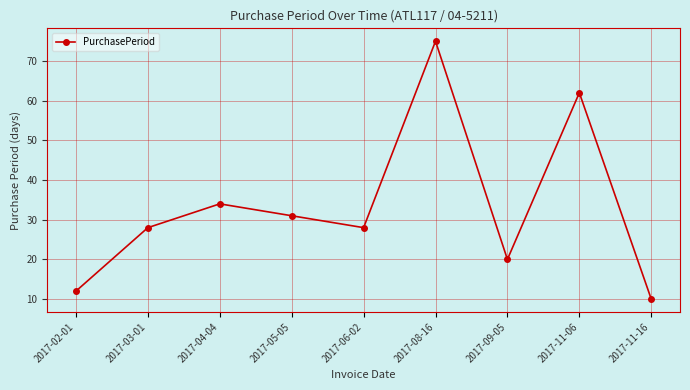

What is the difference between the maximum and minimum values?

65